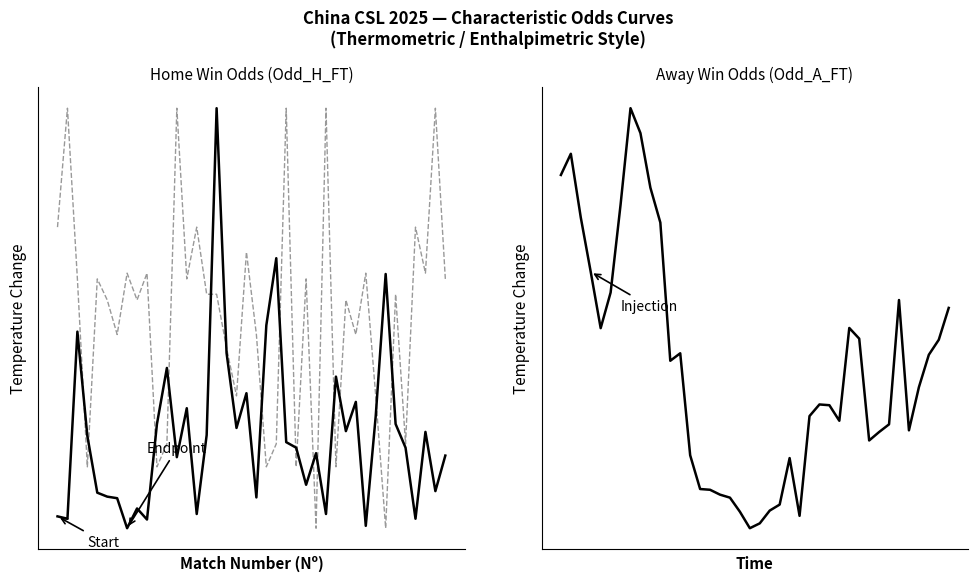

Does the chart display data point markers on the line(s)?

No